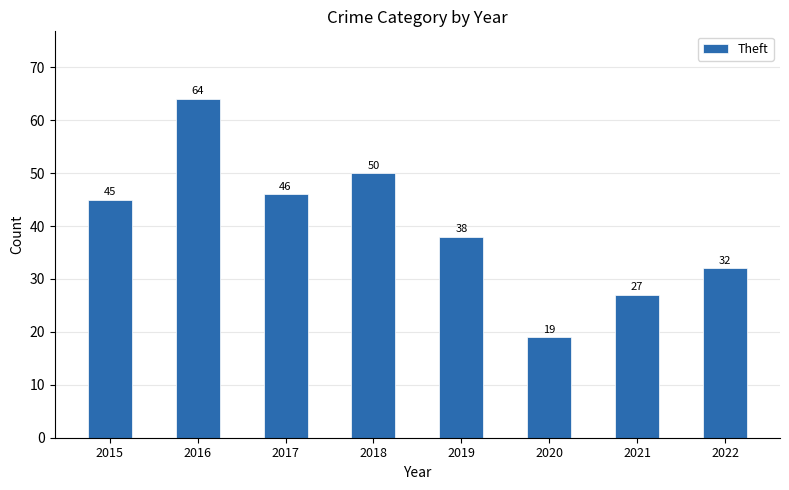

What is the ratio of the value at 2015 to the value at 2022?

1.4